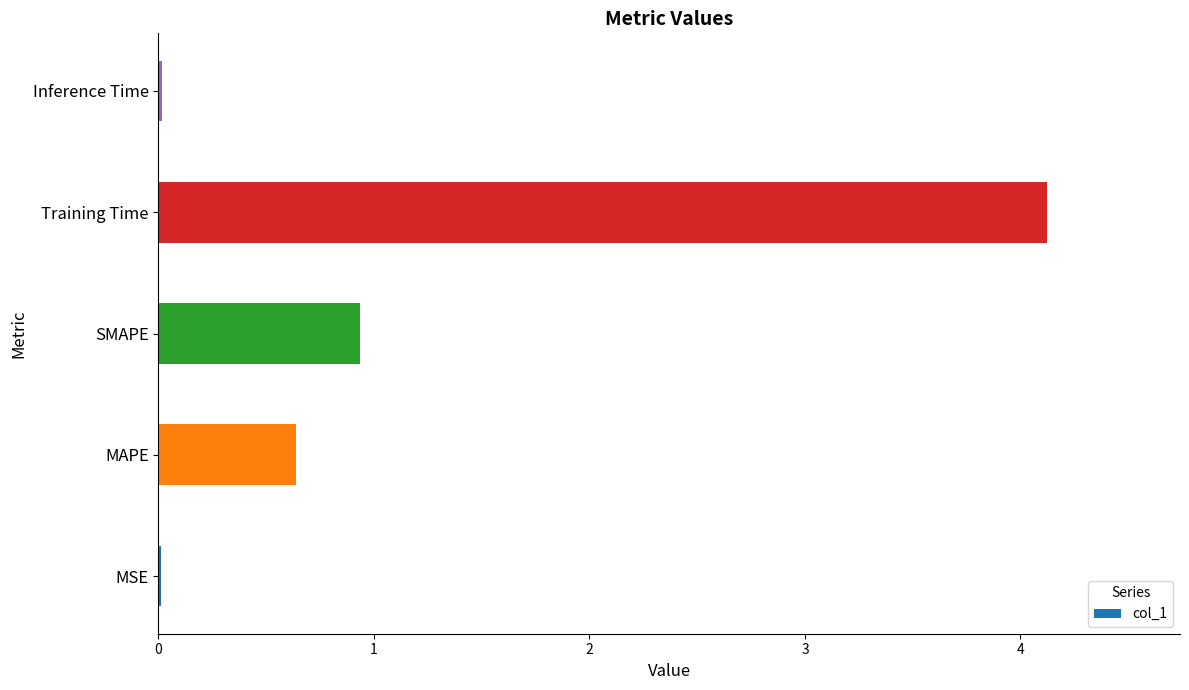

Is it true that the value at SMAPE is 0.9?

True